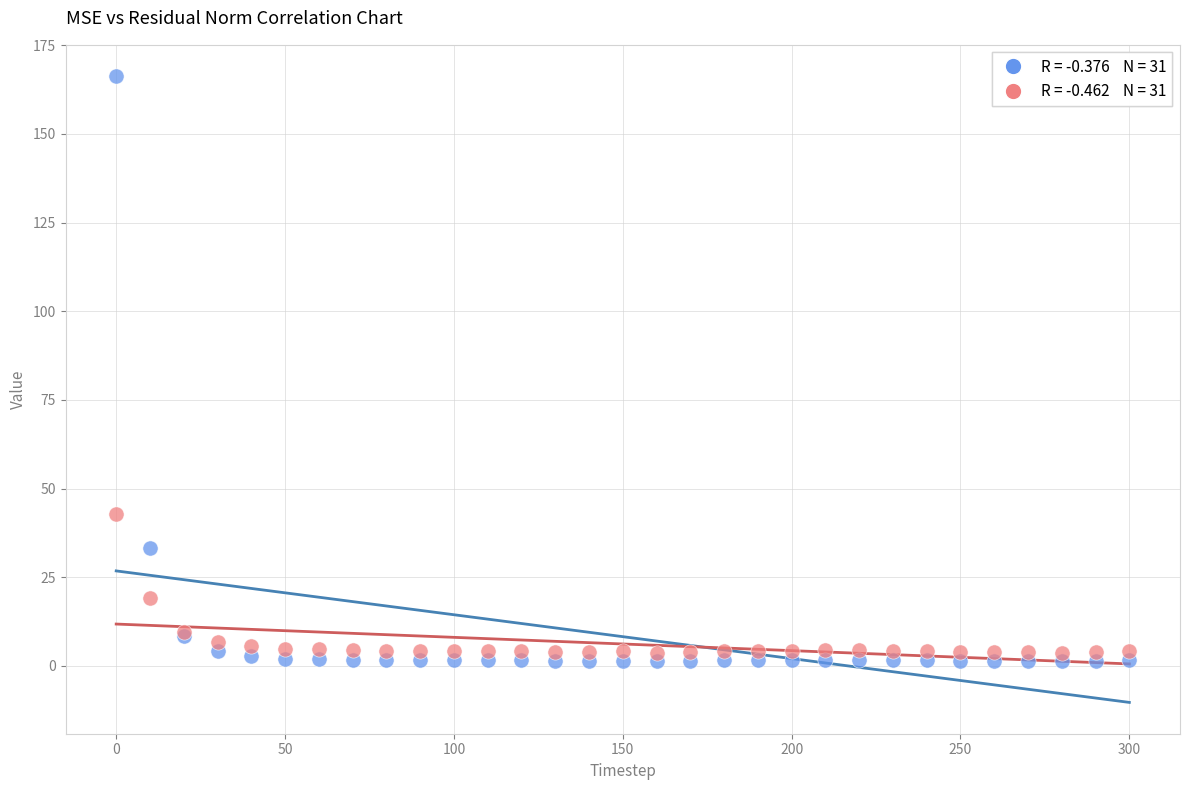

Across all series, what Y value is closest to 83?

42.8